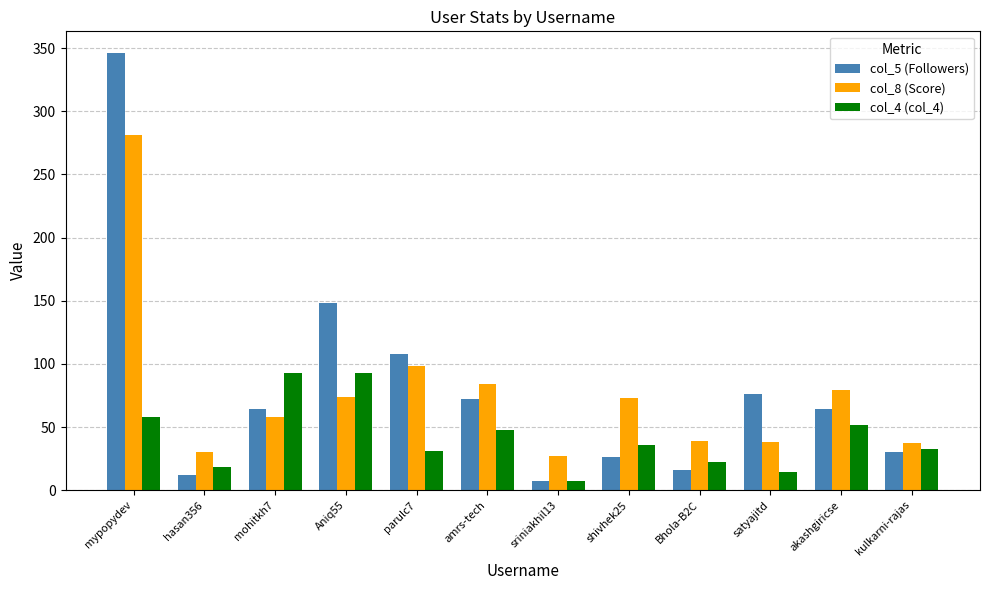

What is the sum of all col_4 (col_4) values?

505